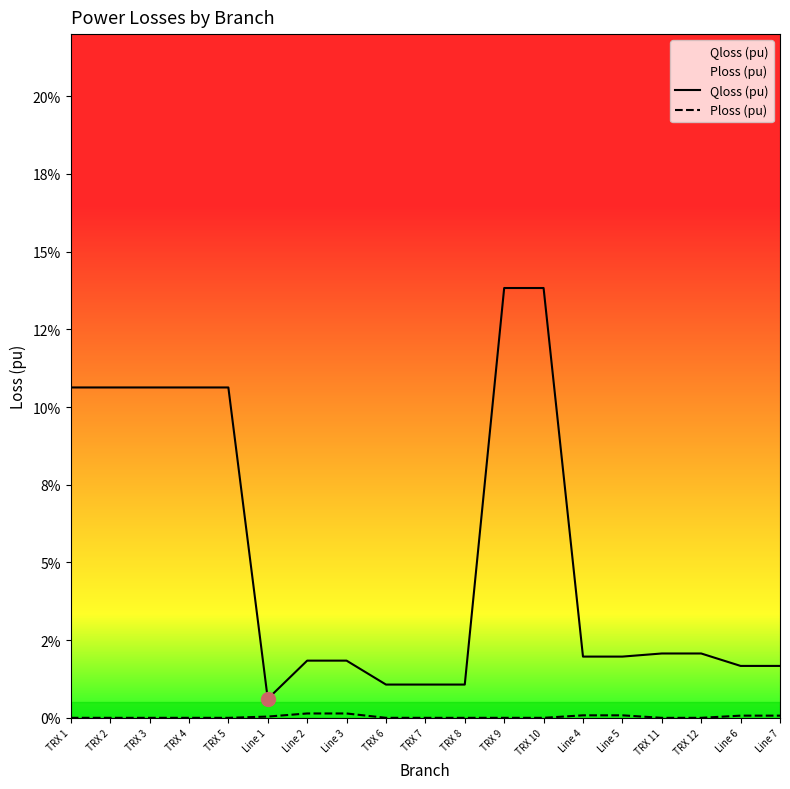

Does the chart have visible grid lines?

No